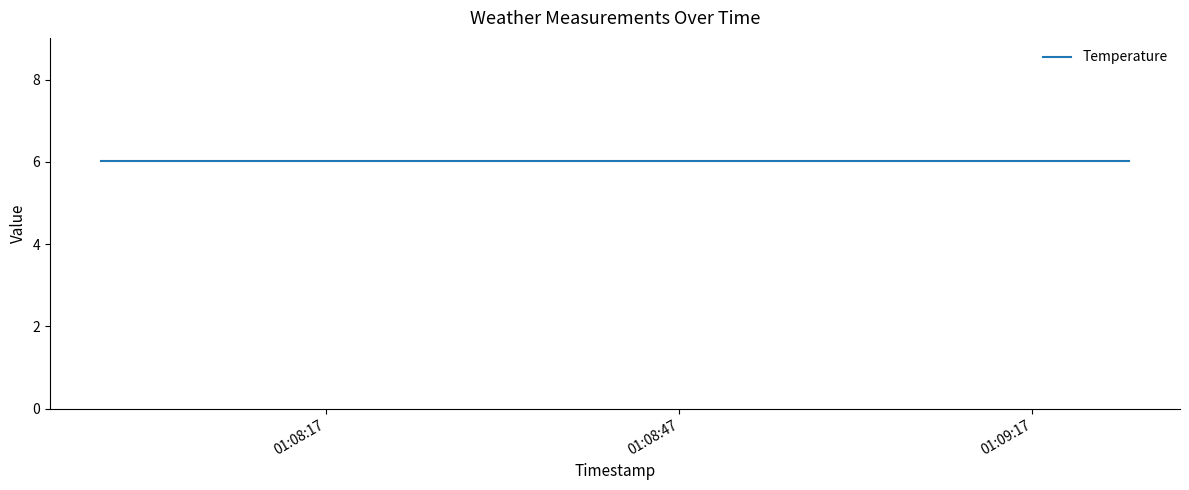

Which series changed the most between 2024-10-14 01:07:57.935000 and 2024-10-14 01:08:08.387000?

Temperature